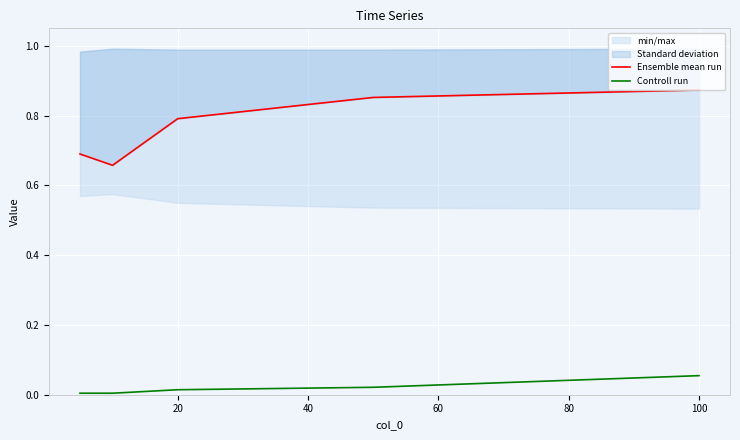

True or false: Controll run has a value of 0.0 at 100.

False